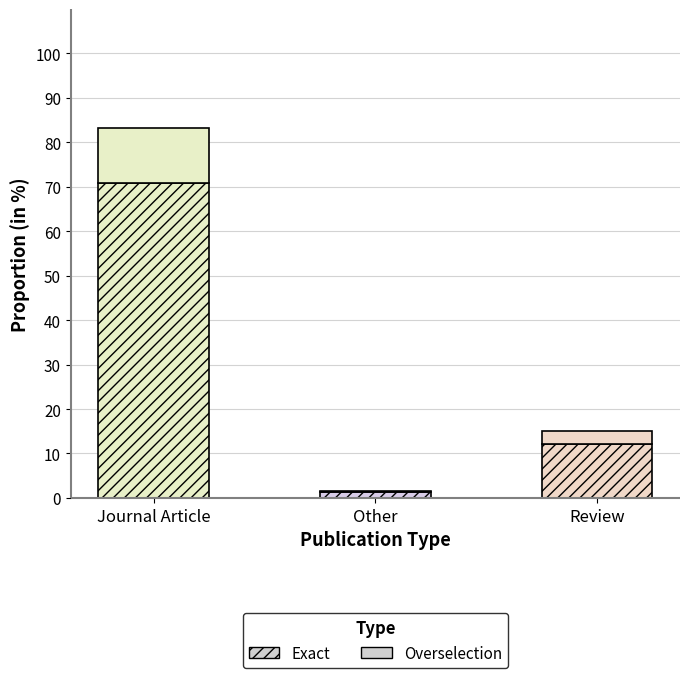

Where is the data nearest to the value 28?

Review